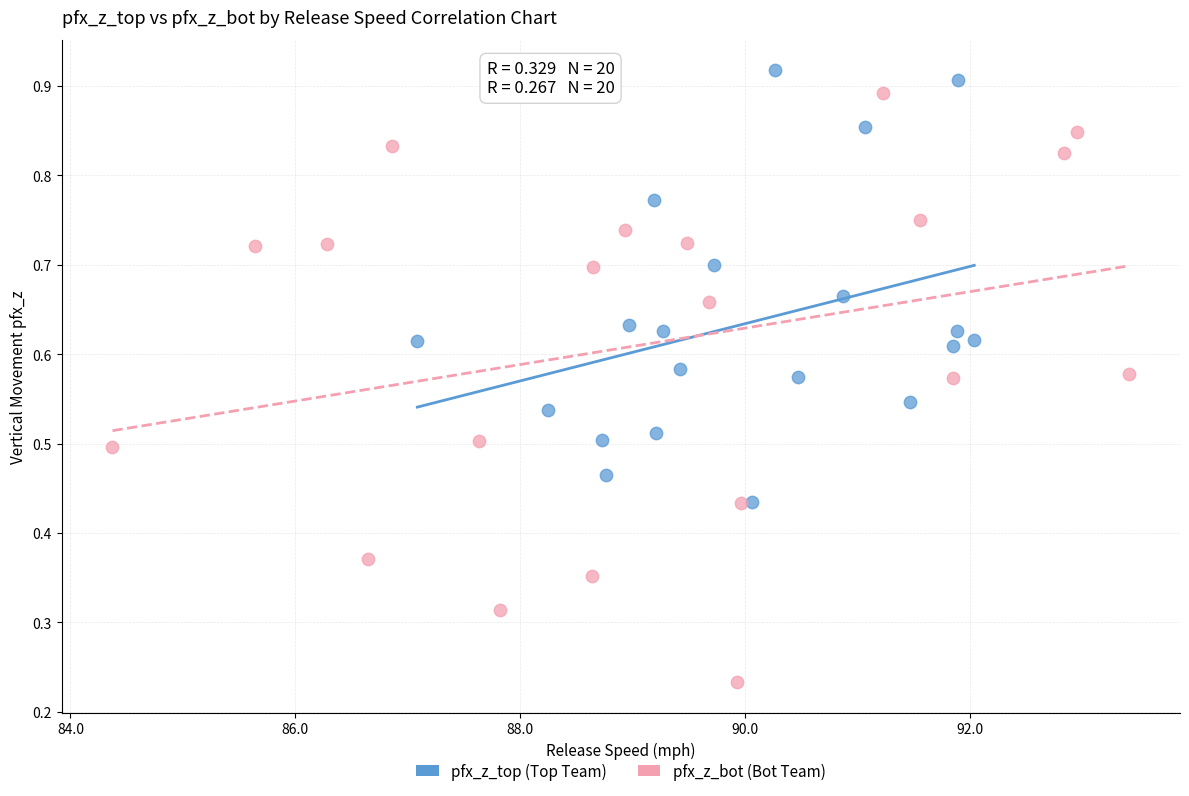

What are all the series names shown in the legend?

pfx_z_top (Top Team), pfx_z_bot (Bot Team)